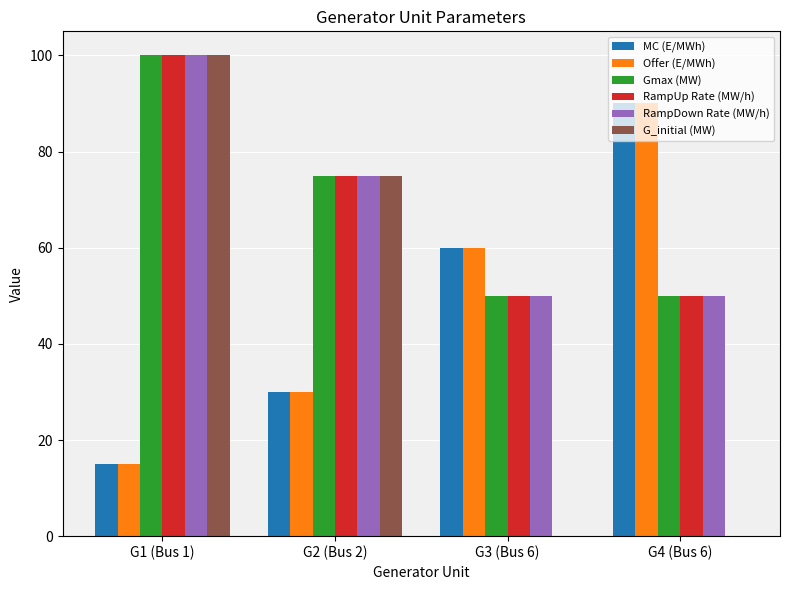

Reading right to left, extract all data points from this chart.

MC (E/MWh): 90	60	30	15
Offer (E/MWh): 90	60	30	15
Gmax (MW): 50	50	75	100
RampUp Rate (MW/h): 50	50	75	100
RampDown Rate (MW/h): 50	50	75	100
G_initial (MW): 0	0	75	100